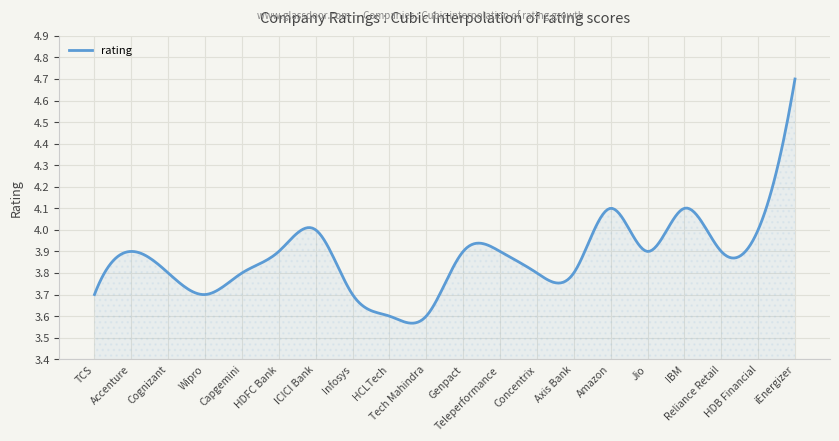

What is the difference between the maximum and minimum values?

1.1